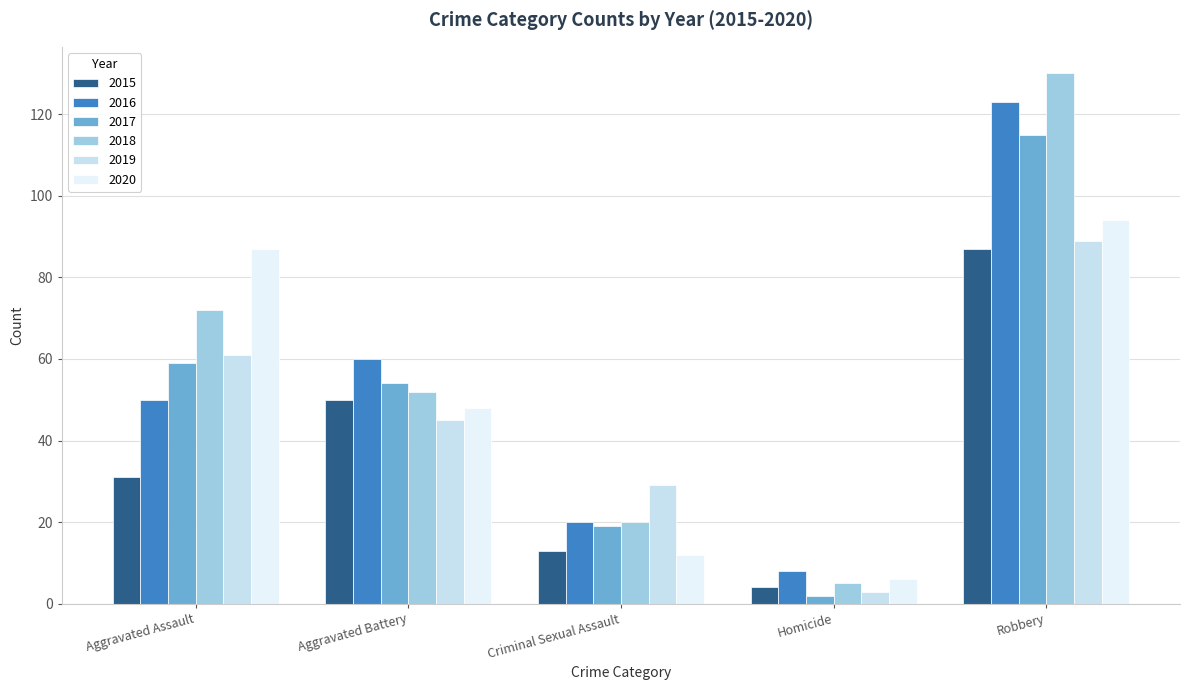

Which series has the largest total across all categories?

2018